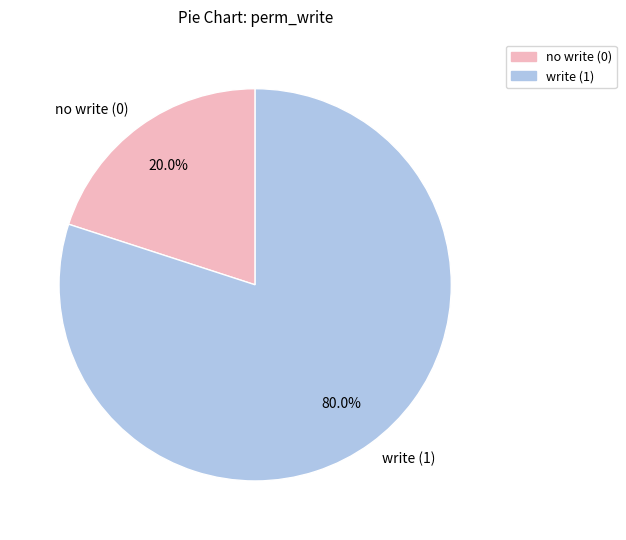

Count the number of slices in the pie.

2